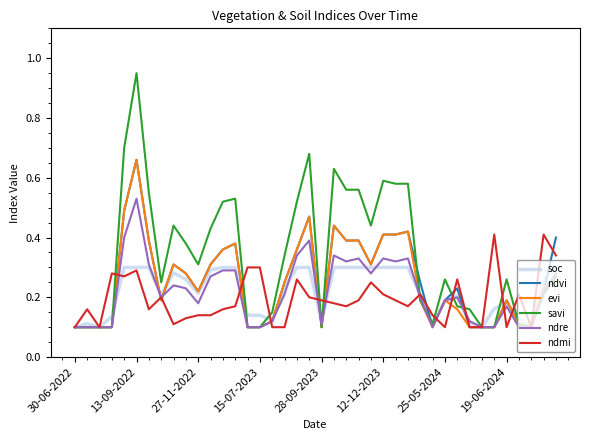

Which series has the largest total across all categories?

savi